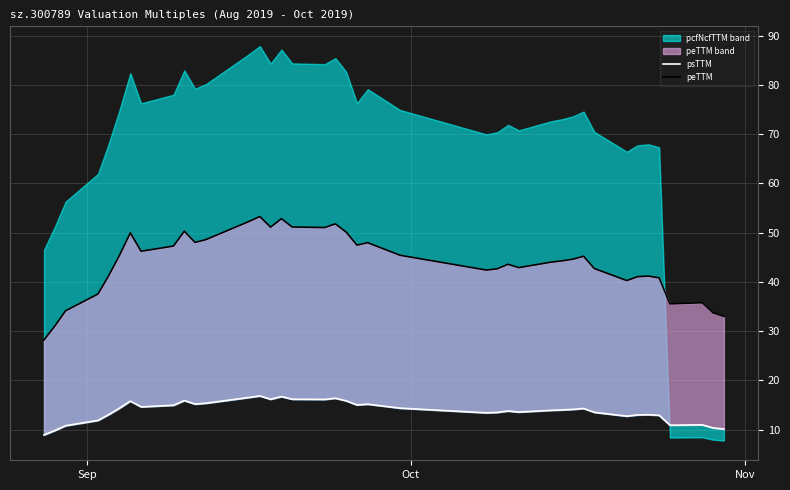

True or false: psTTM has more than 2 interior local peaks.

True